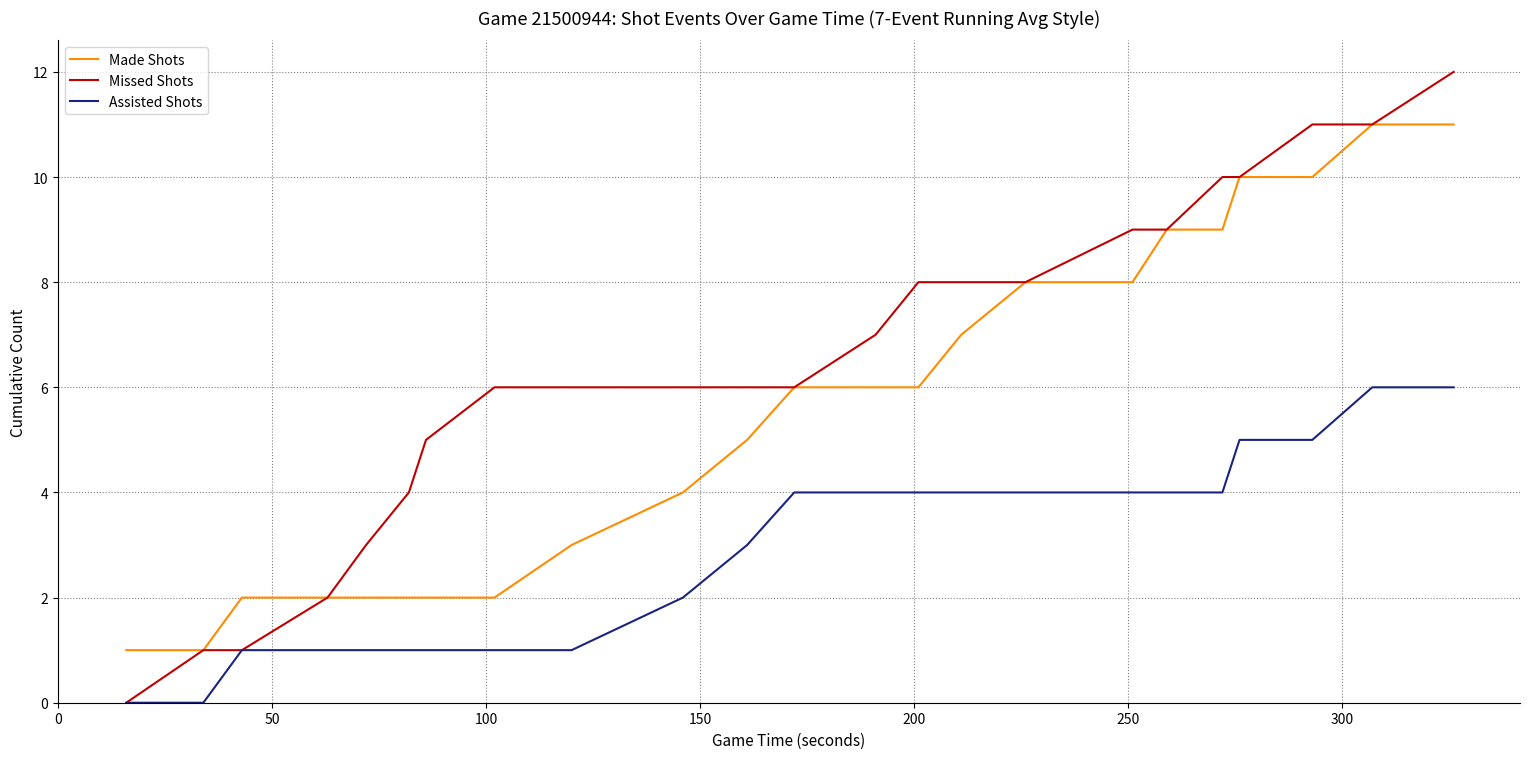

Which series has the largest total across all categories?

Missed Shots